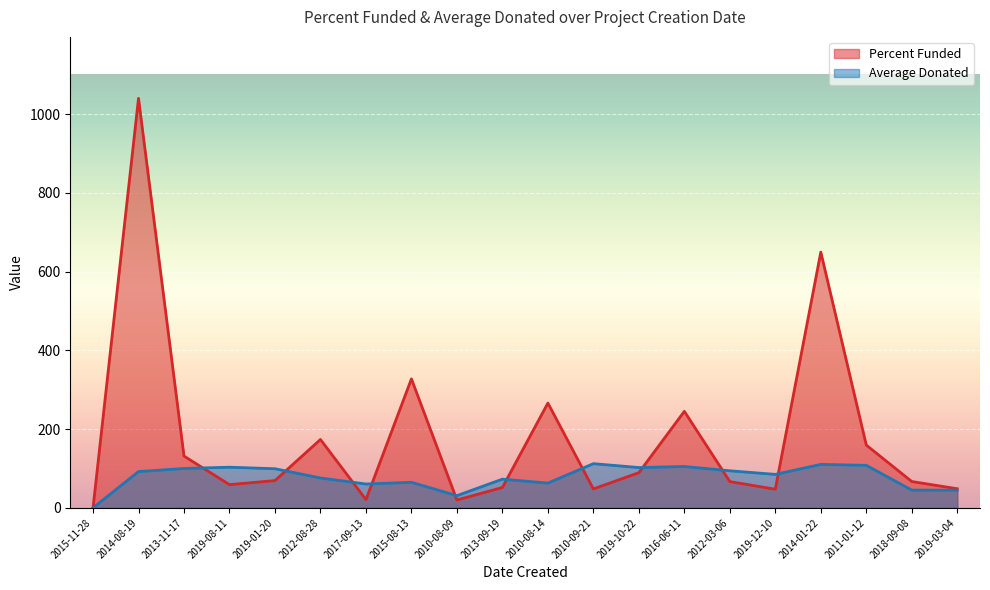

How many data points in Percent Funded are less than 69?

10